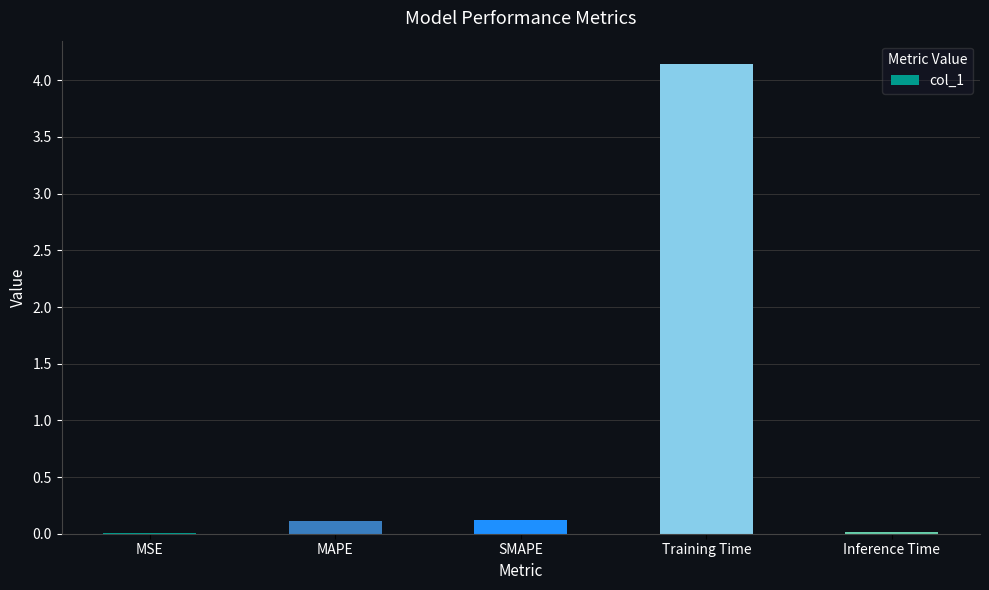

True or false: the data shows 0.0 at Inference Time.

True